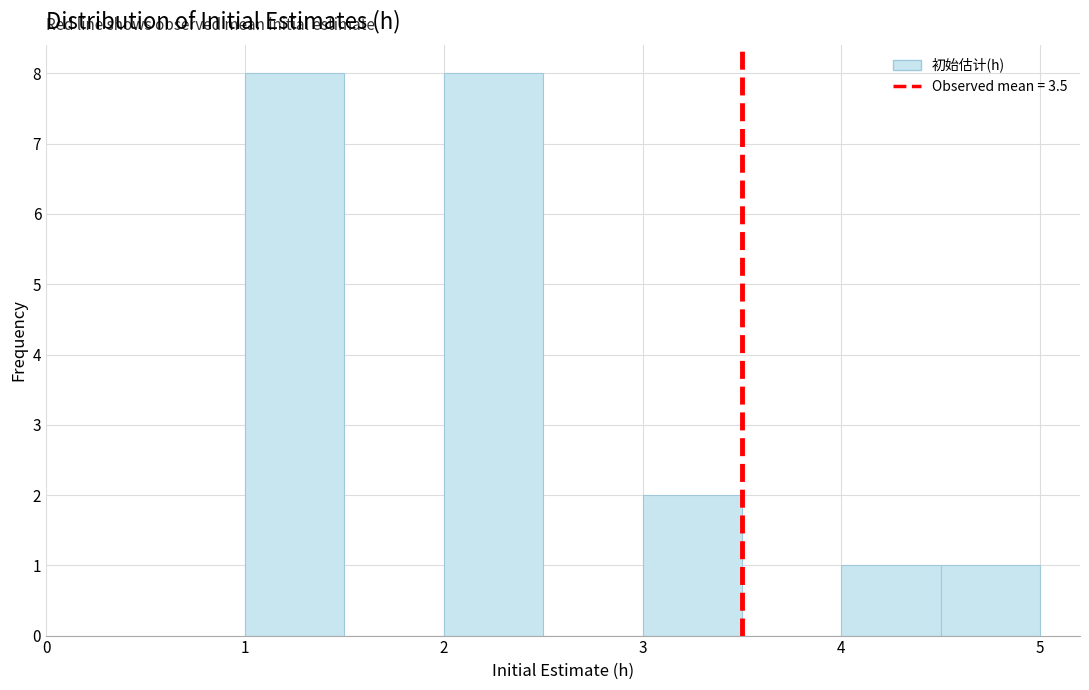

Reading left to right, list every bar in this chart as the range it spans on the x-axis followed by its height. The values are not printed on the chart, so give them approximately, as read against the axis.

1.0 to 1.5: 8
1.5 to 2.0: 0
2.0 to 2.5: 8
2.5 to 3.0: 0
3.0 to 3.5: 2
3.5 to 4.0: 0
4.0 to 4.5: 1
4.5 to 5.0: 1